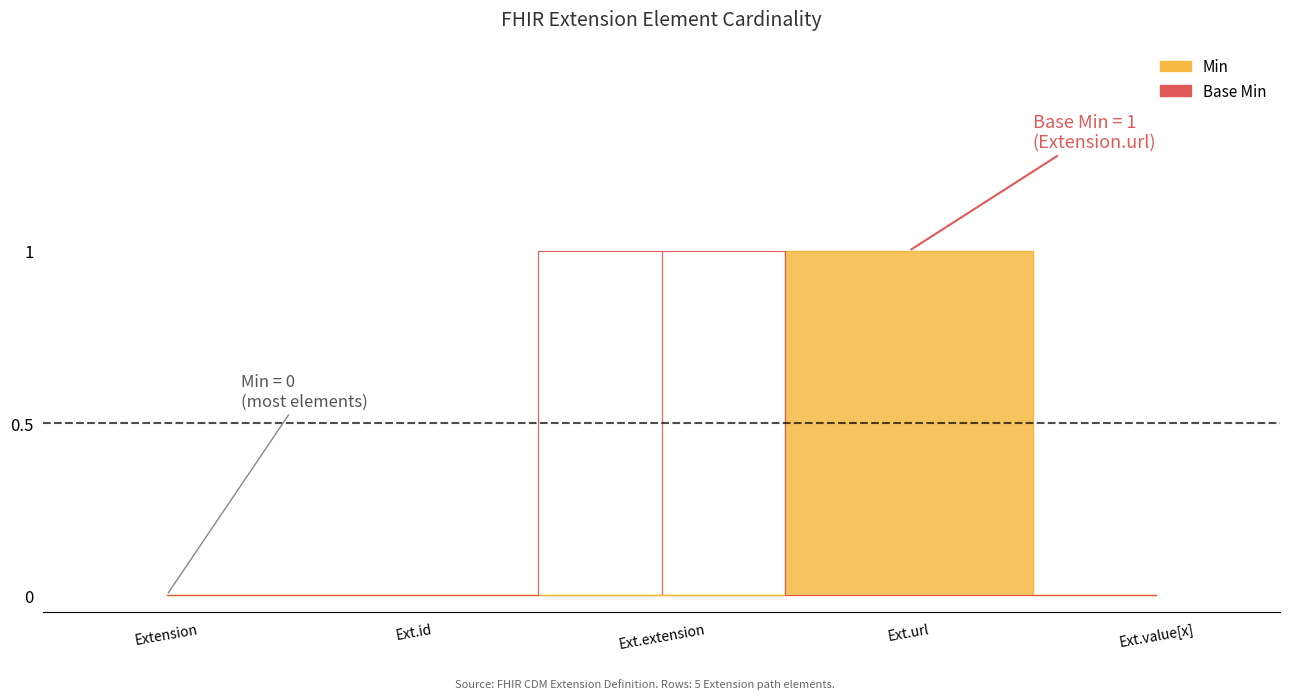

Where do Base Min and Min first cross each other?

Ext.extension and Ext.url